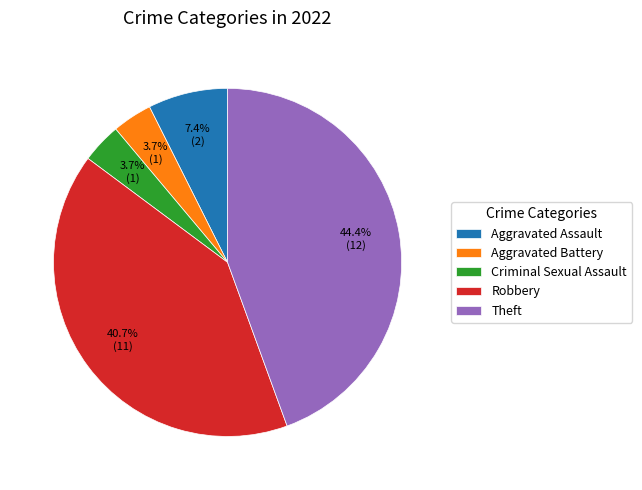

Which slice is the largest?

Theft